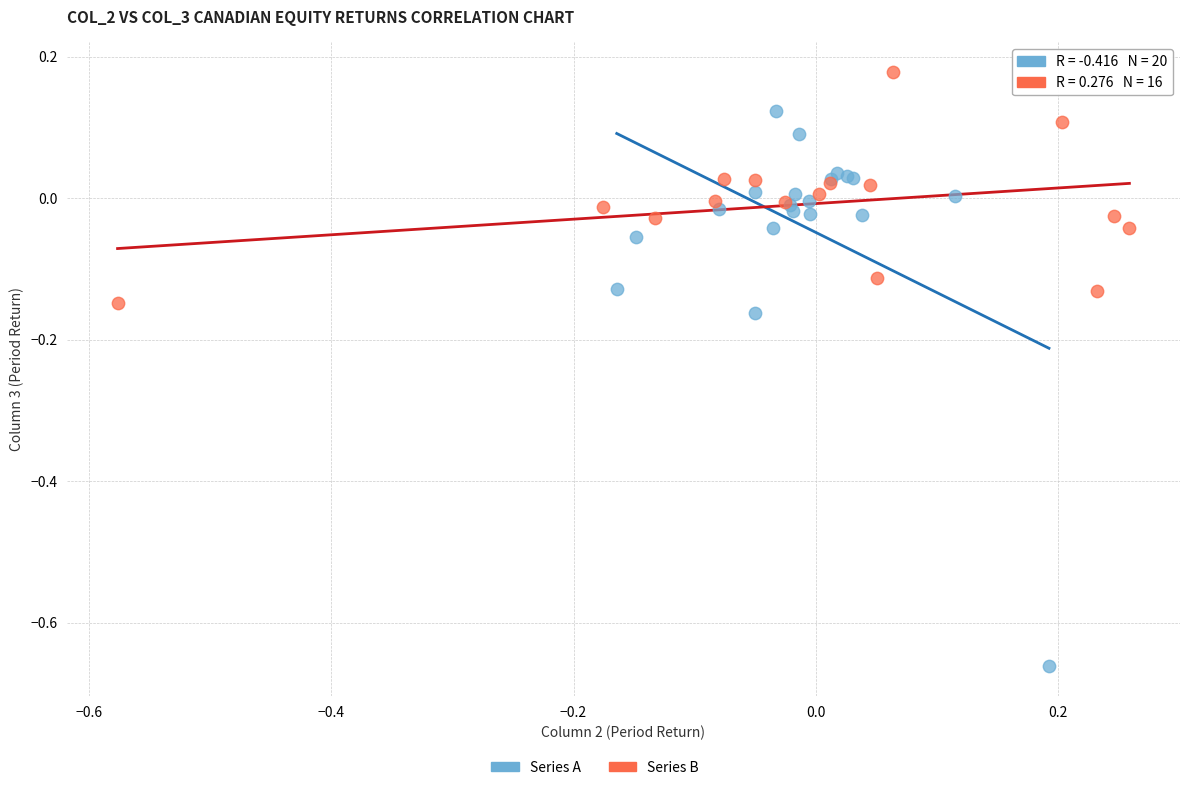

Which series has the widest spread of Y values?

Series A